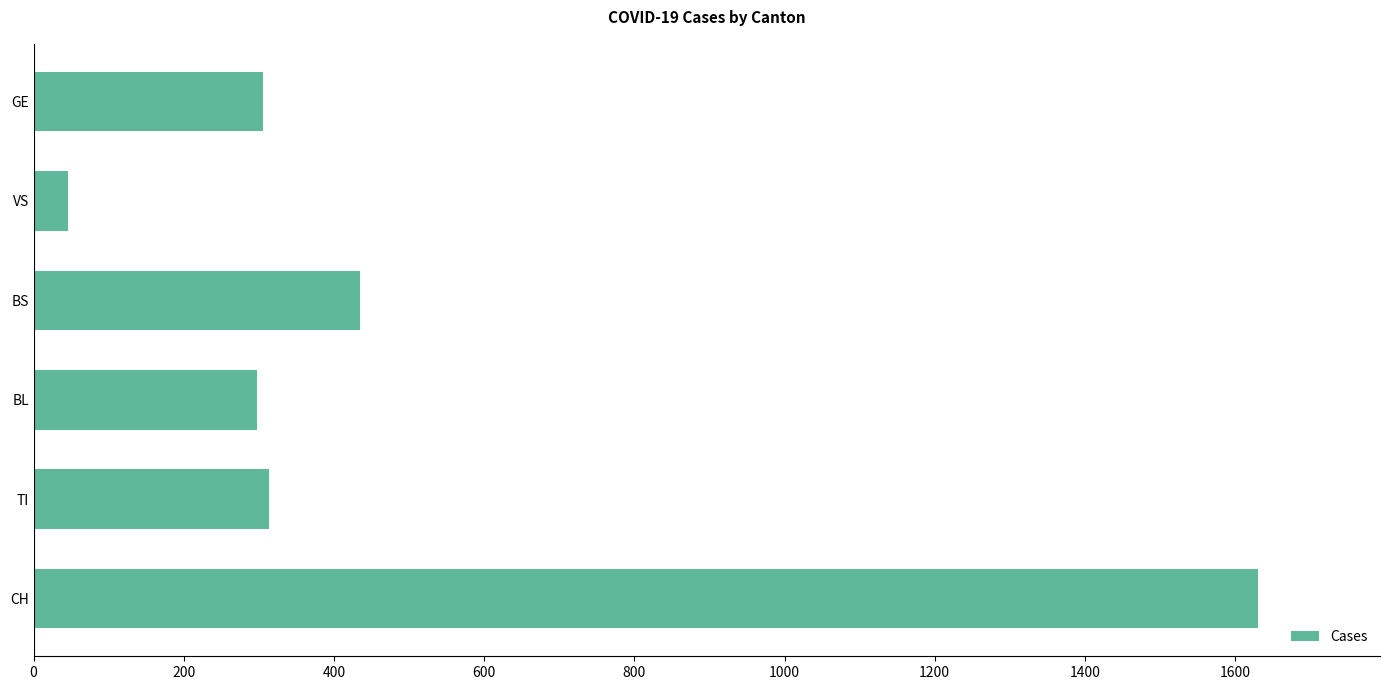

Is it true that the value at CH is 2442?

False